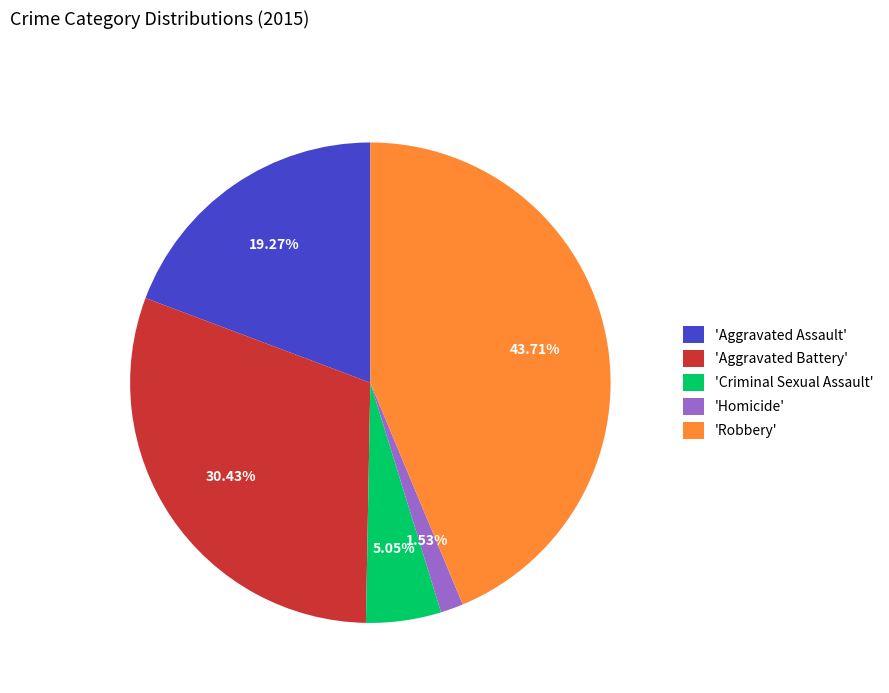

Does any single category account for the majority?

No